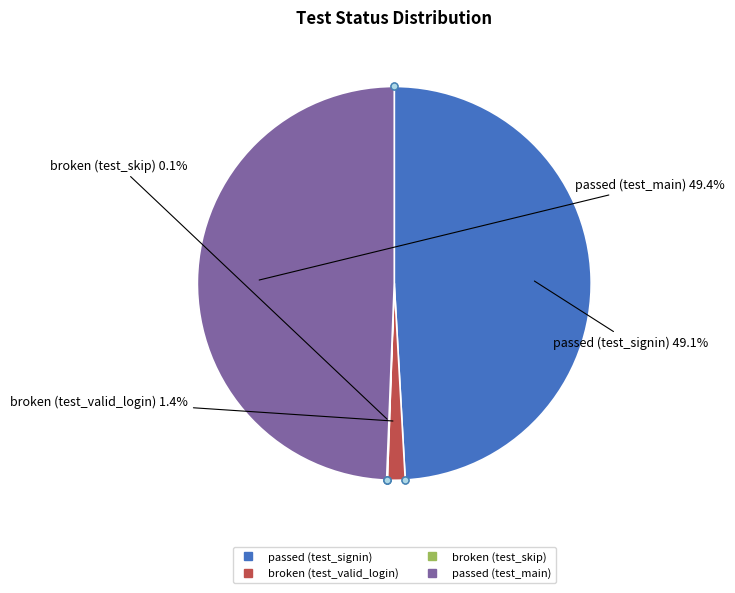

To the nearest percent, what is the combined percentage of passed (test_main) and passed (test_signin)?

98%